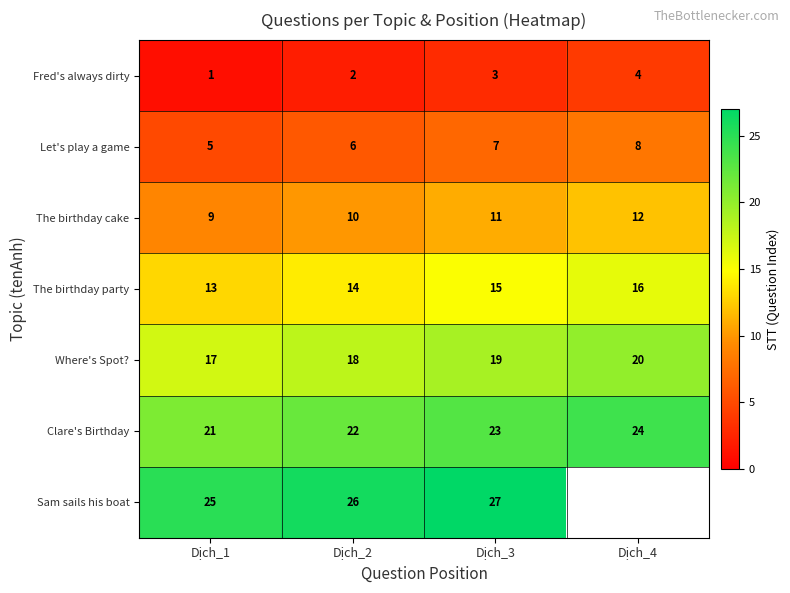

The Clare's Birthday series shows 14 at Dịch_1. True or false?

False